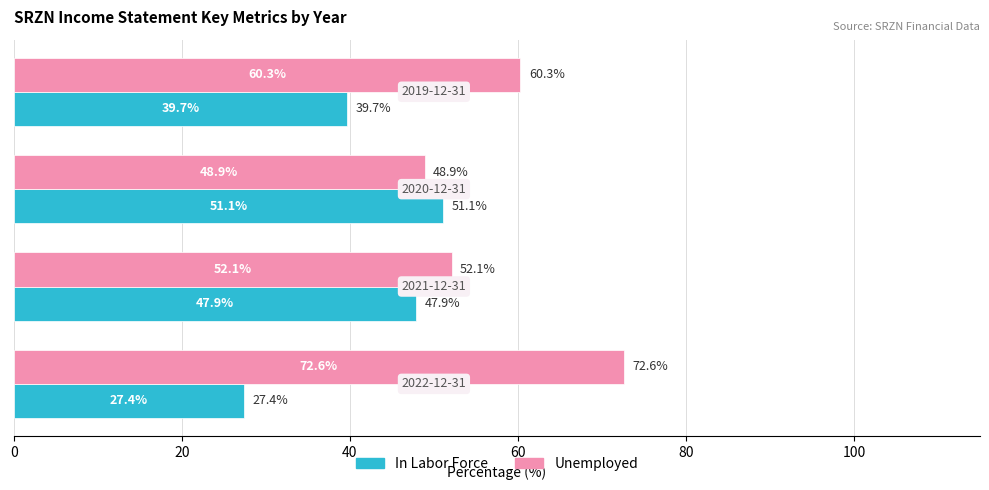

Rank the series by their average value, from highest to lowest.

Unemployed, In Labor Force